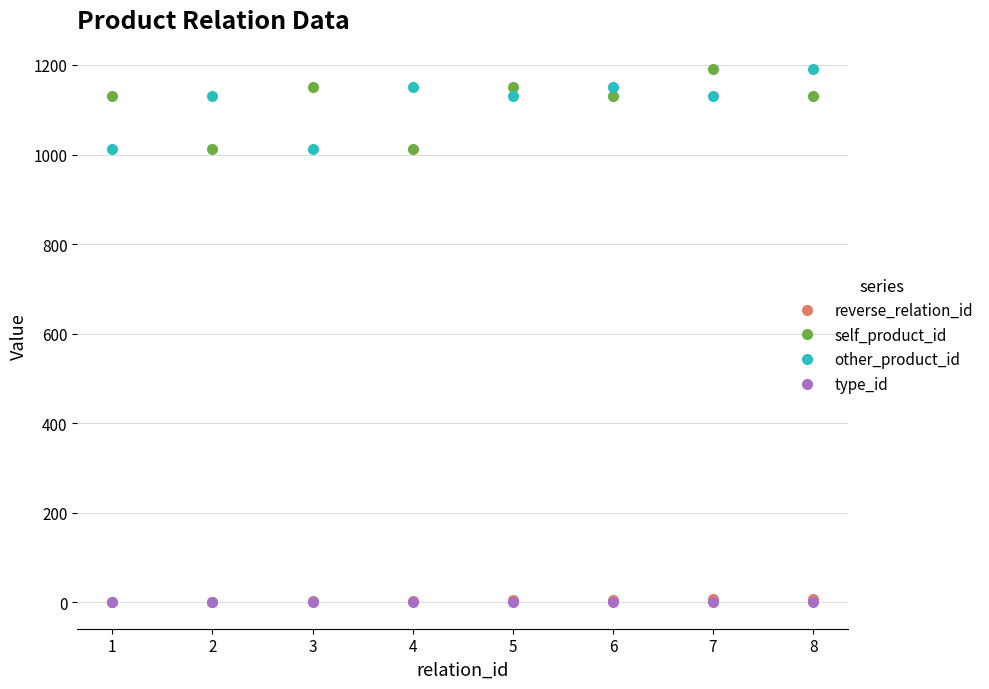

True or false: type_id and self_product_id intersect in this chart.

False